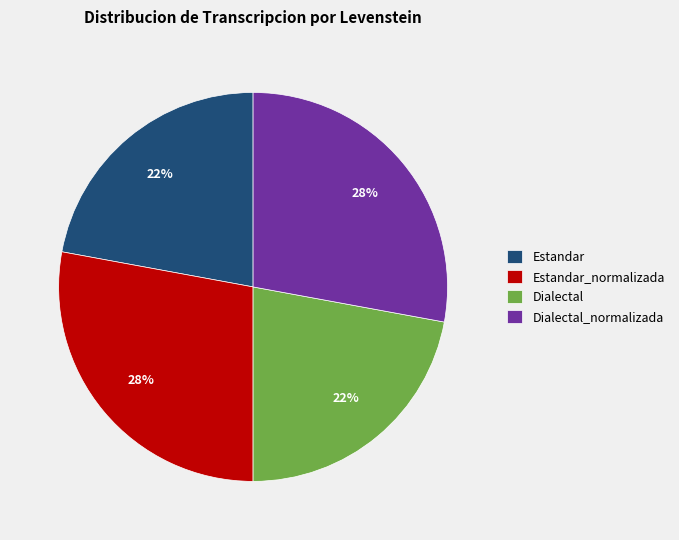

Combined, do Estandar and Dialectal account for over 50%?

No